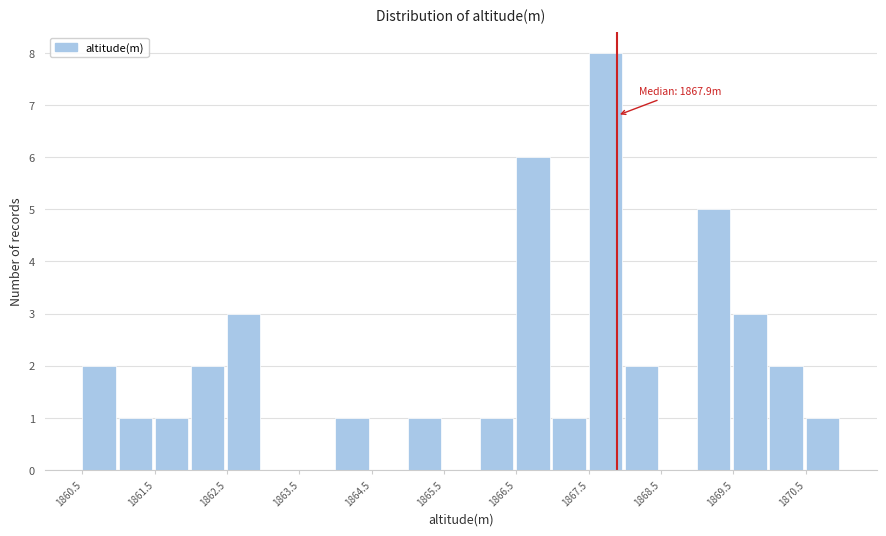

Which range on the x-axis has the tallest bar?

1867.5 to 1868.0